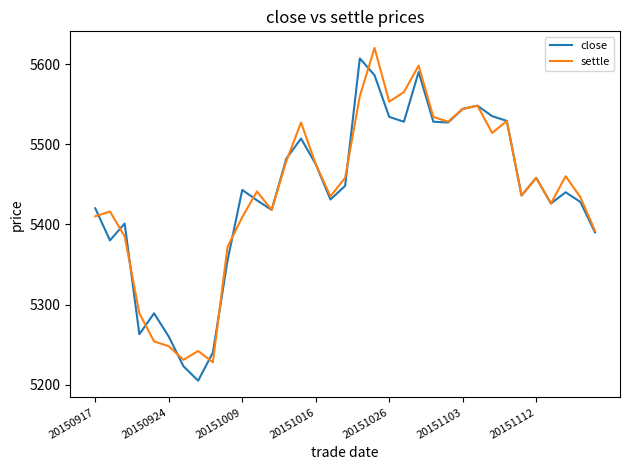

What is the maximum value shown in the chart?

5620